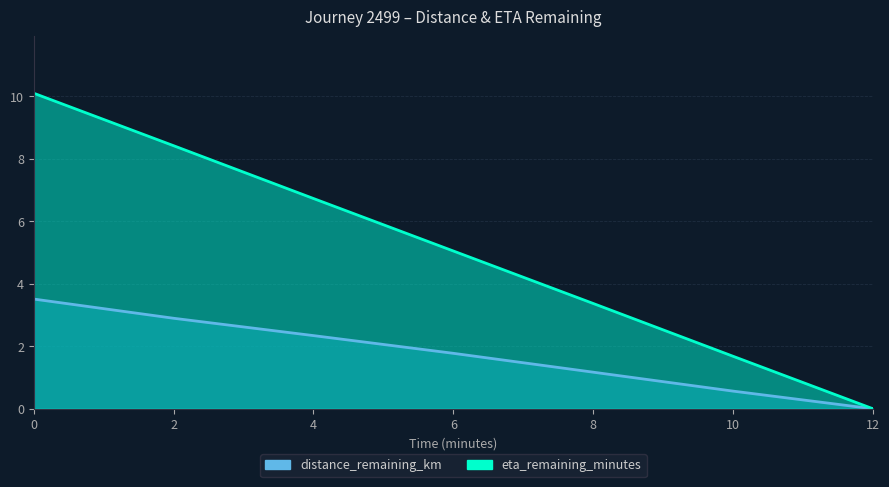

How many data points in distance_remaining_km are above 1?

5